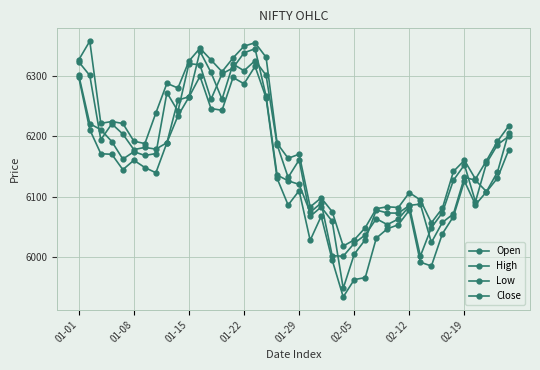

What is the difference between the second highest and minimum values in the Low series?

366.6